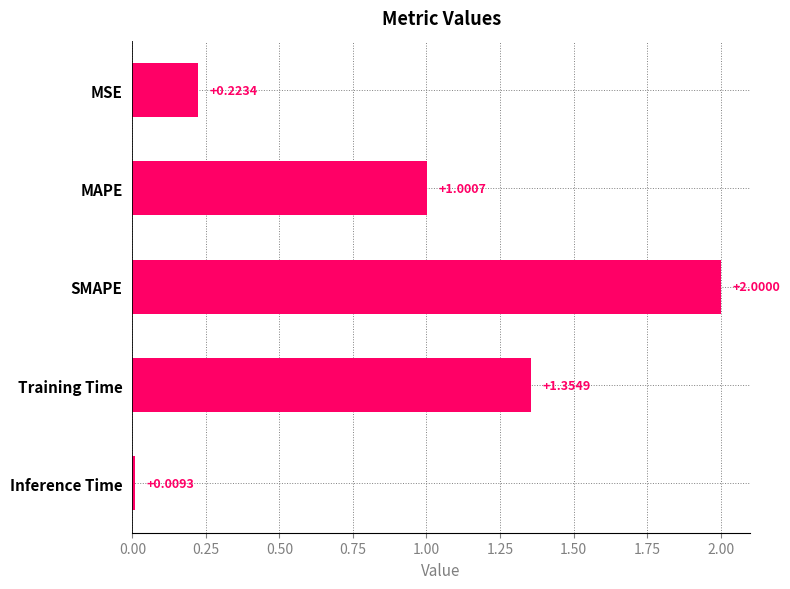

What is the difference between the second highest and minimum values?

1.3